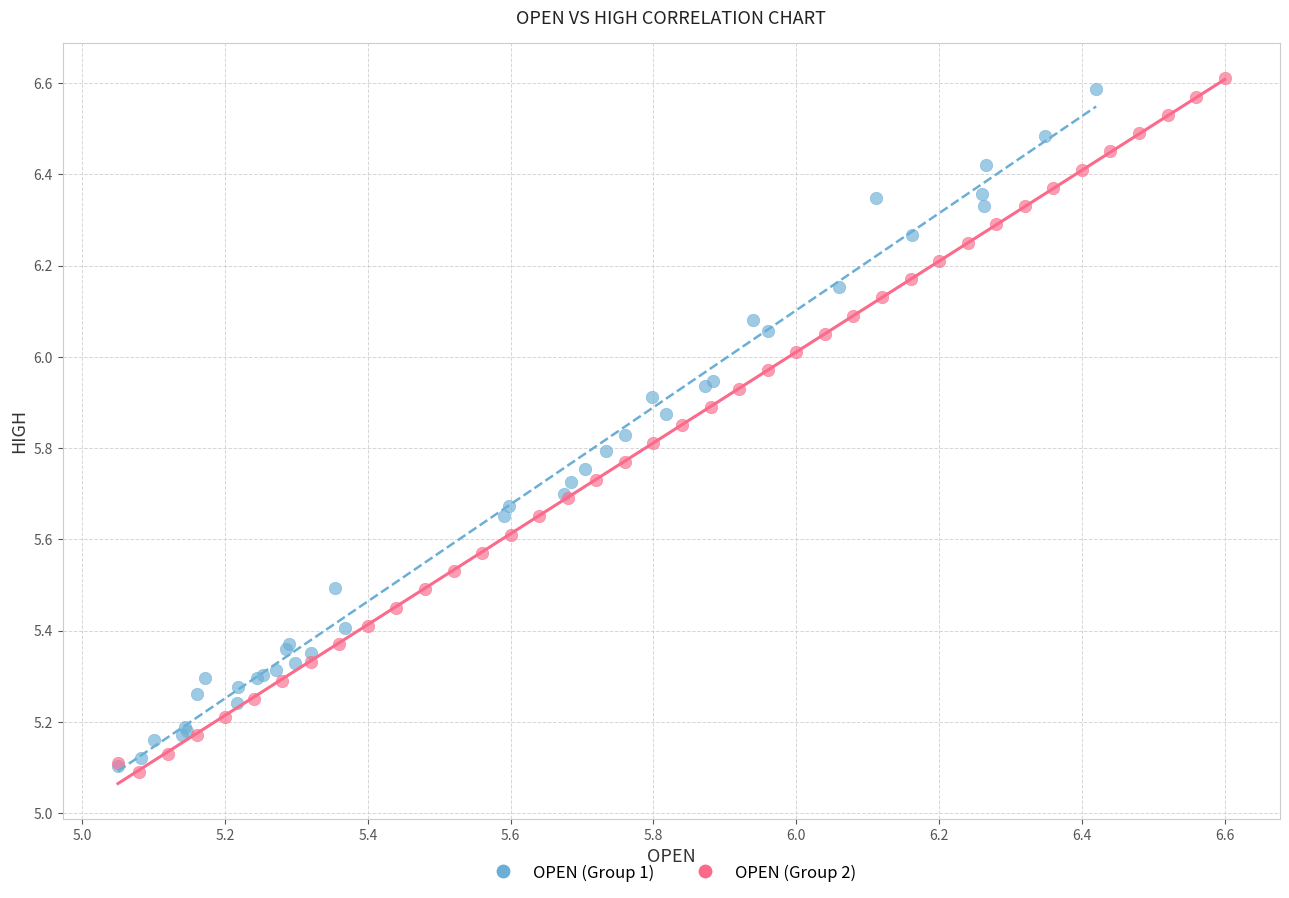

Which series contains the highest Y value?

OPEN (Group 2)